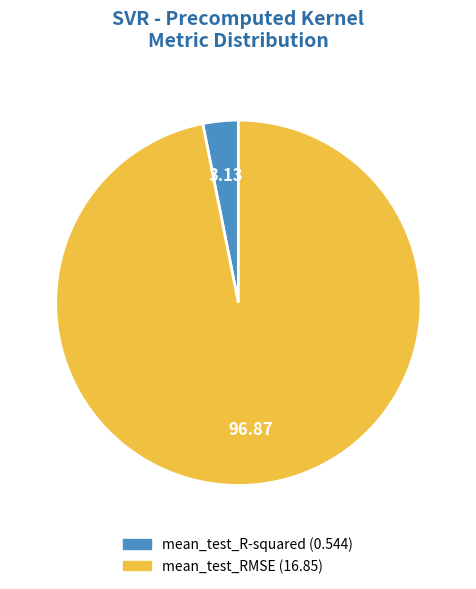

Which slice is the largest?

mean_test_RMSE